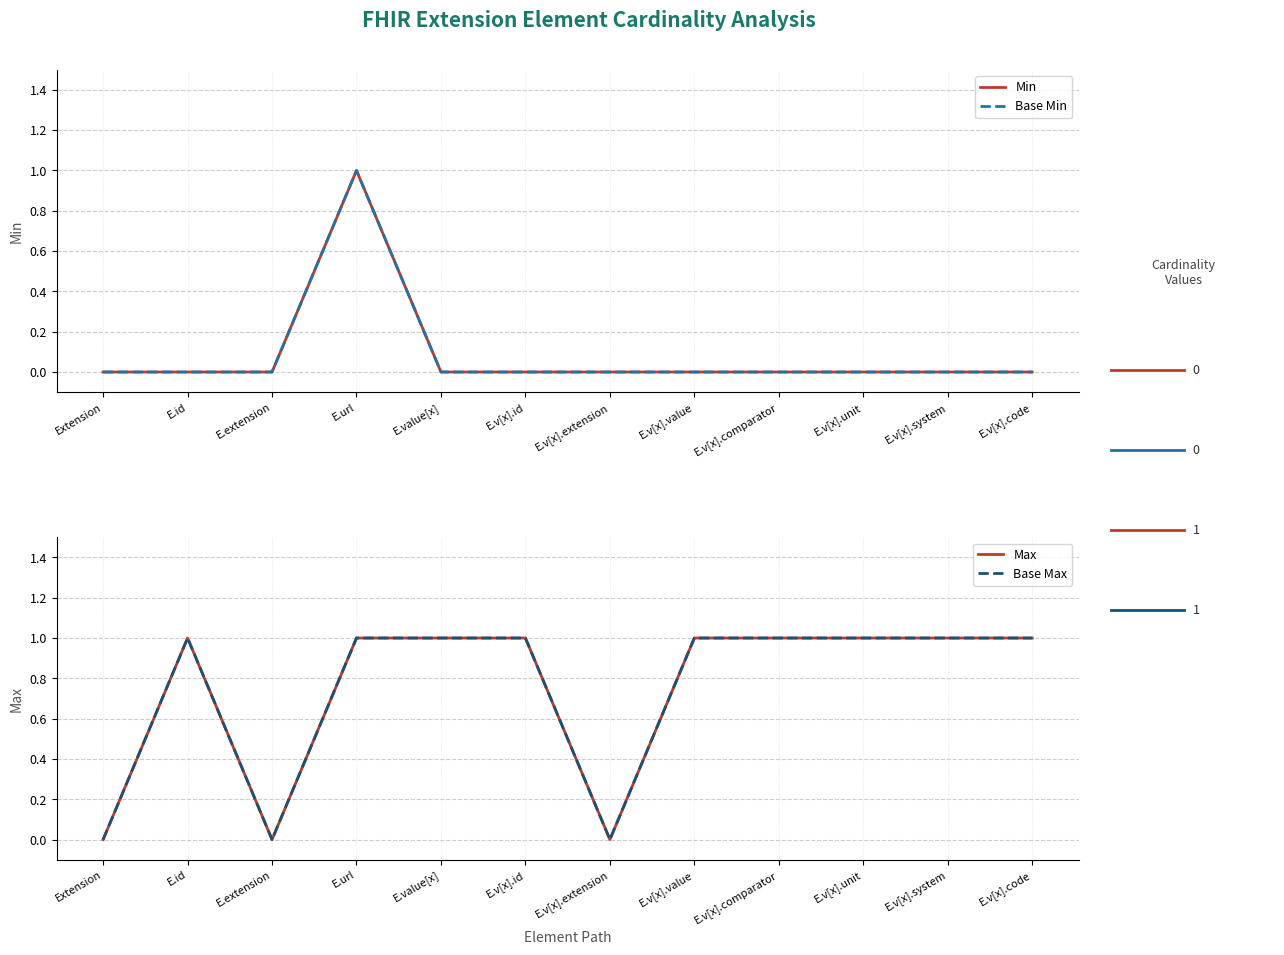

Is it true that Base Min equals 0 at E.v[x].system?

False